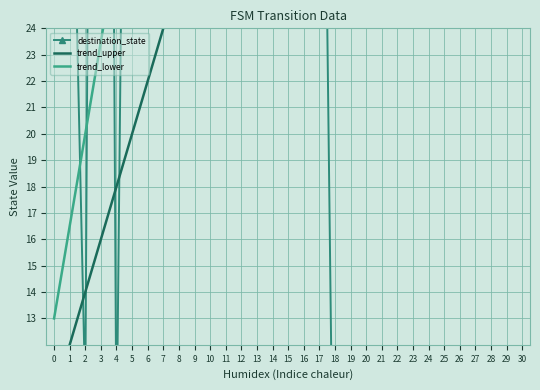

Reading right to left, extract all data points from this chart.

destination_state: 30=0.0	29=0.0	28=0.0	27=0.0	26=0.0	25=0.0	24=0.0	23=0.0	22=0.0	21=0.0	20=0.0	19=0.0	18=0.0	17=49.0	16=69.5	15=37.0	14=93.5	13=59.0	12=57.5	11=78.5	10=24.5	9=30.0	8=70.0	7=50.0	6=59.5	5=65.0	4=8.0	3=110.5	2=10.0	1=36.5	0=96.5
trend_upper: 30=70.0	29=68.0	28=66.0	27=64.0	26=62.0	25=60.0	24=58.0	23=56.0	22=54.0	21=52.0	20=50.0	19=48.0	18=46.0	17=44.0	16=42.0	15=40.0	14=38.0	13=36.0	12=34.0	11=32.0	10=30.0	9=28.0	8=26.0	7=24.0	6=22.0	5=20.0	4=18.0	3=16.0	2=14.0	1=12.0	0=10.0
trend_lower: 30=118.0	29=114.5	28=111.0	27=107.5	26=104.0	25=100.5	24=97.0	23=93.5	22=90.0	21=86.5	20=83.0	19=79.5	18=76.0	17=72.5	16=69.0	15=65.5	14=62.0	13=58.5	12=55.0	11=51.5	10=48.0	9=44.5	8=41.0	7=37.5	6=34.0	5=30.5	4=27.0	3=23.5	2=20.0	1=16.5	0=13.0